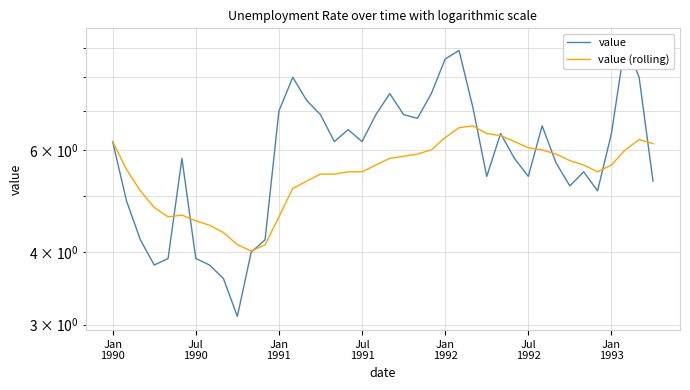

True or false: value has more than 0 interior local peaks.

True